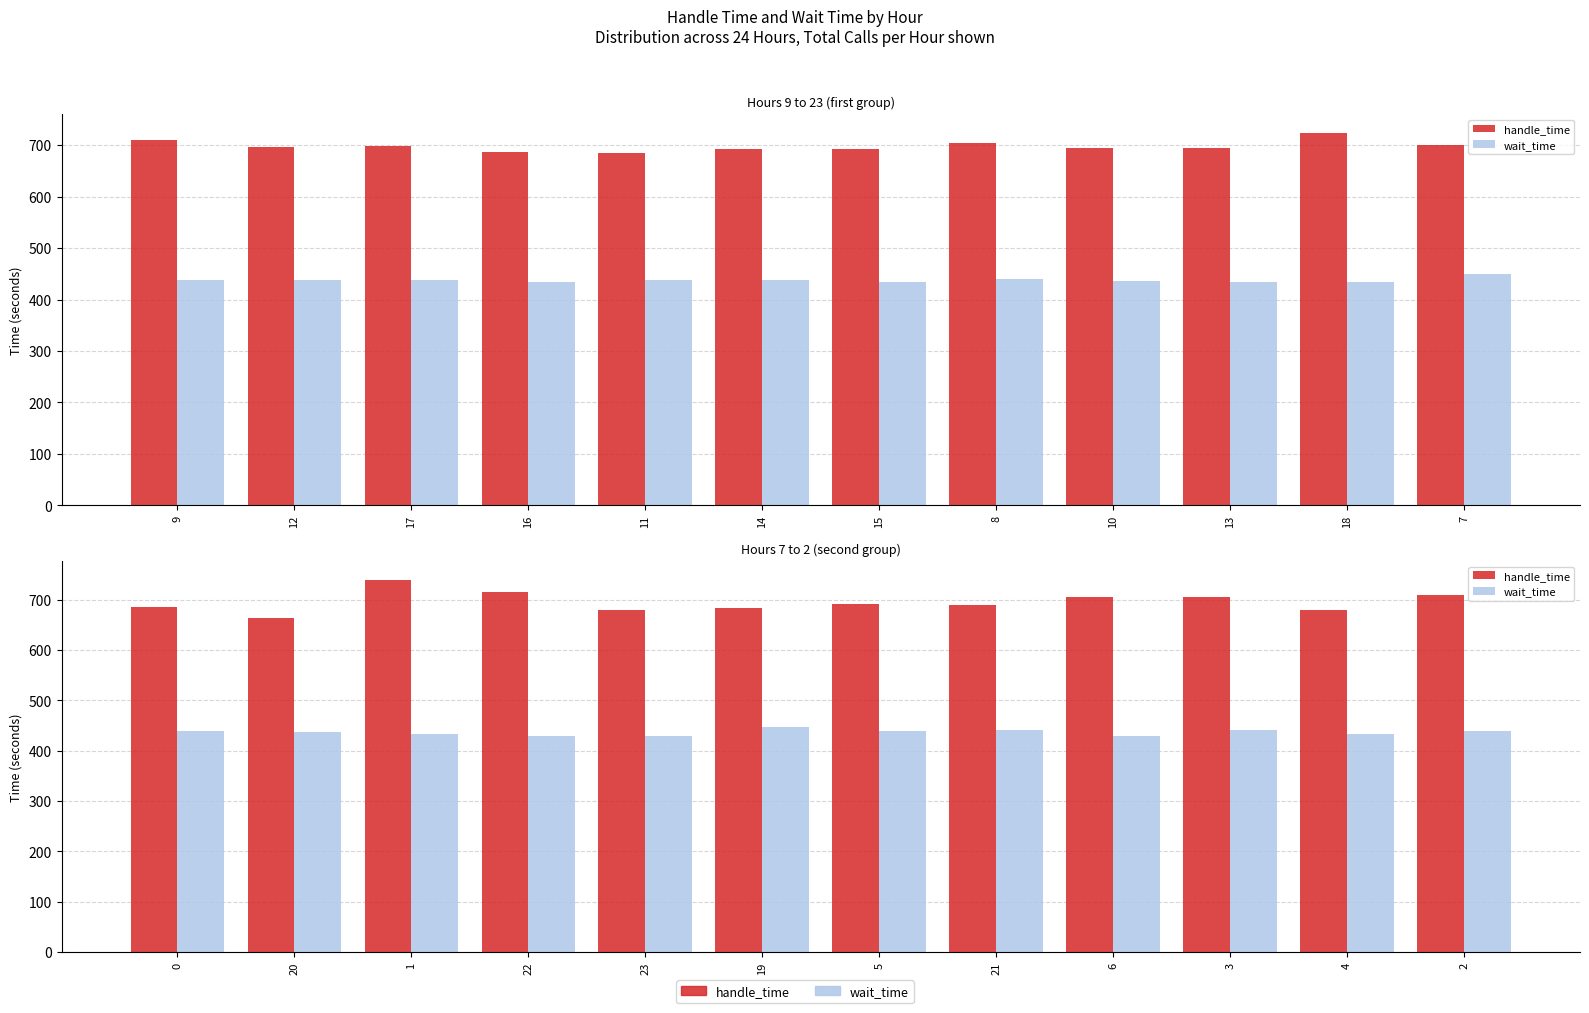

What is the label of the 8th bar from the right?

23